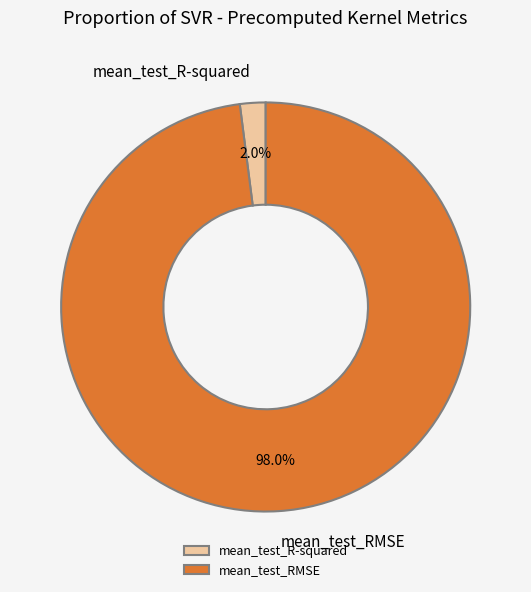

Do mean_test_RMSE and mean_test_R-squared together represent more than half of the pie?

Yes